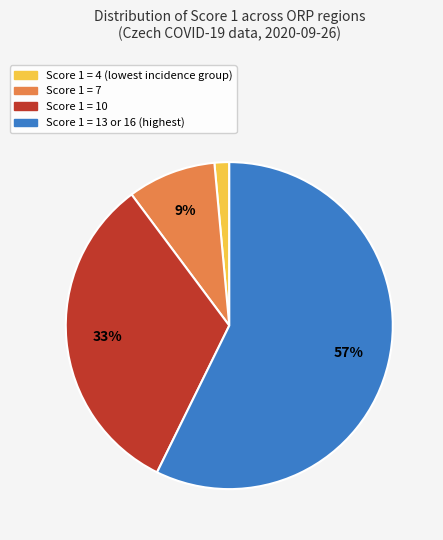

The Score 1 = 13 or 16 (highest) slice represents 57% of the pie. True or false?

True